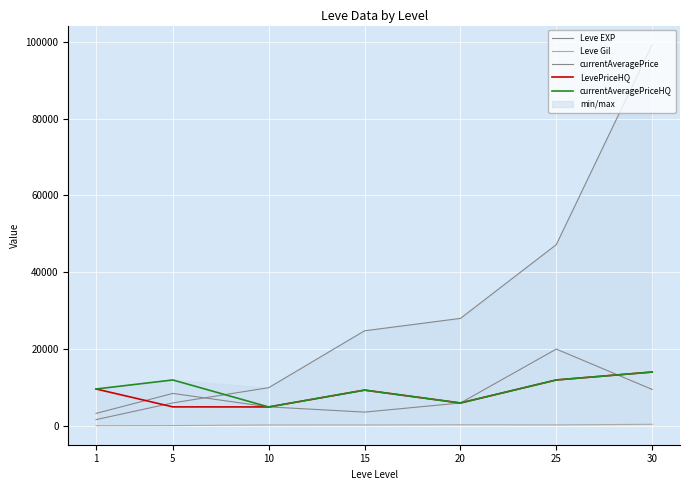

What is the approximate value of currentAveragePrice at 10?

5000